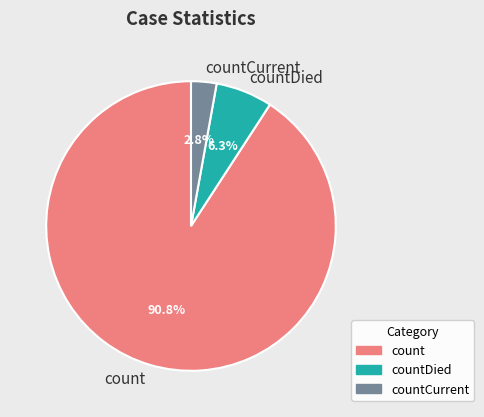

What percentage is NOT represented by countDied?

93.7%